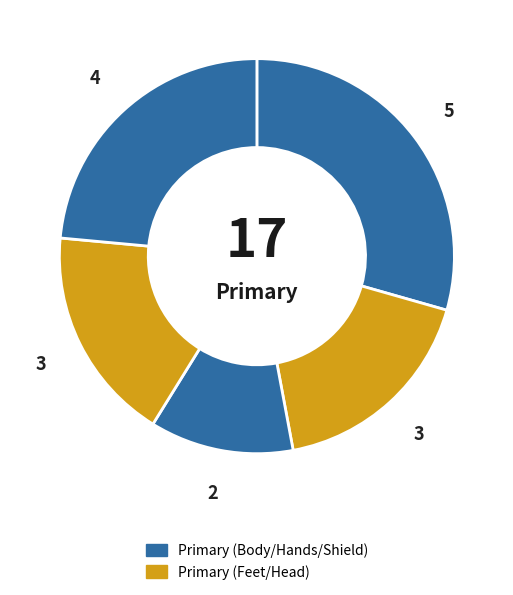

How many segments does this pie chart have?

5